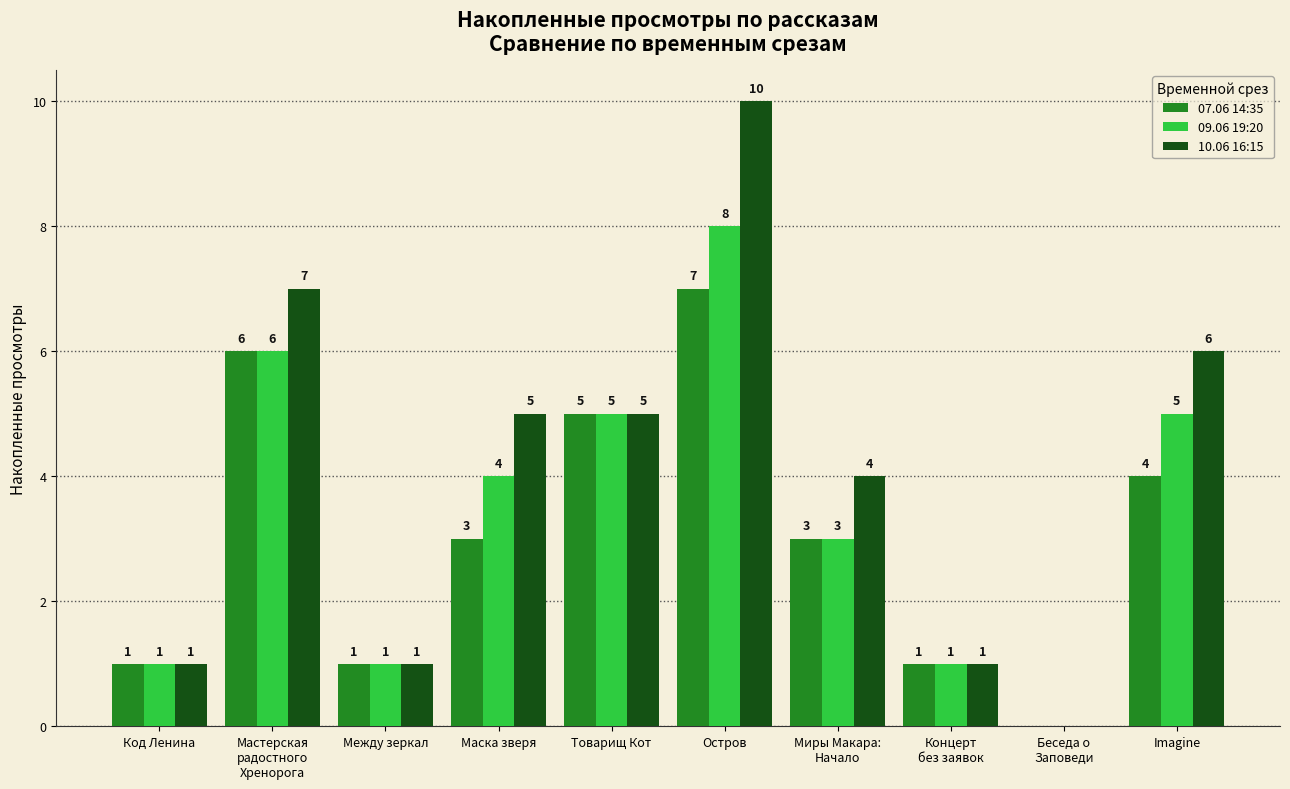

At which category is the sum across all series the highest?

Остров